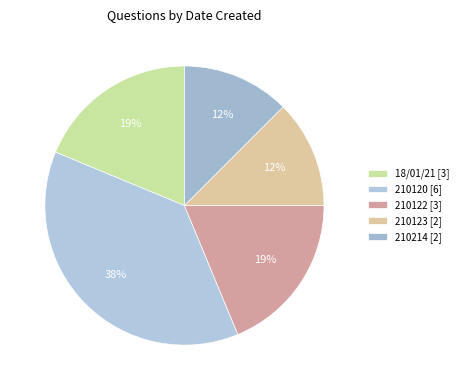

To the nearest percent, what is the combined percentage of 18/01/21 and 210214?

31%